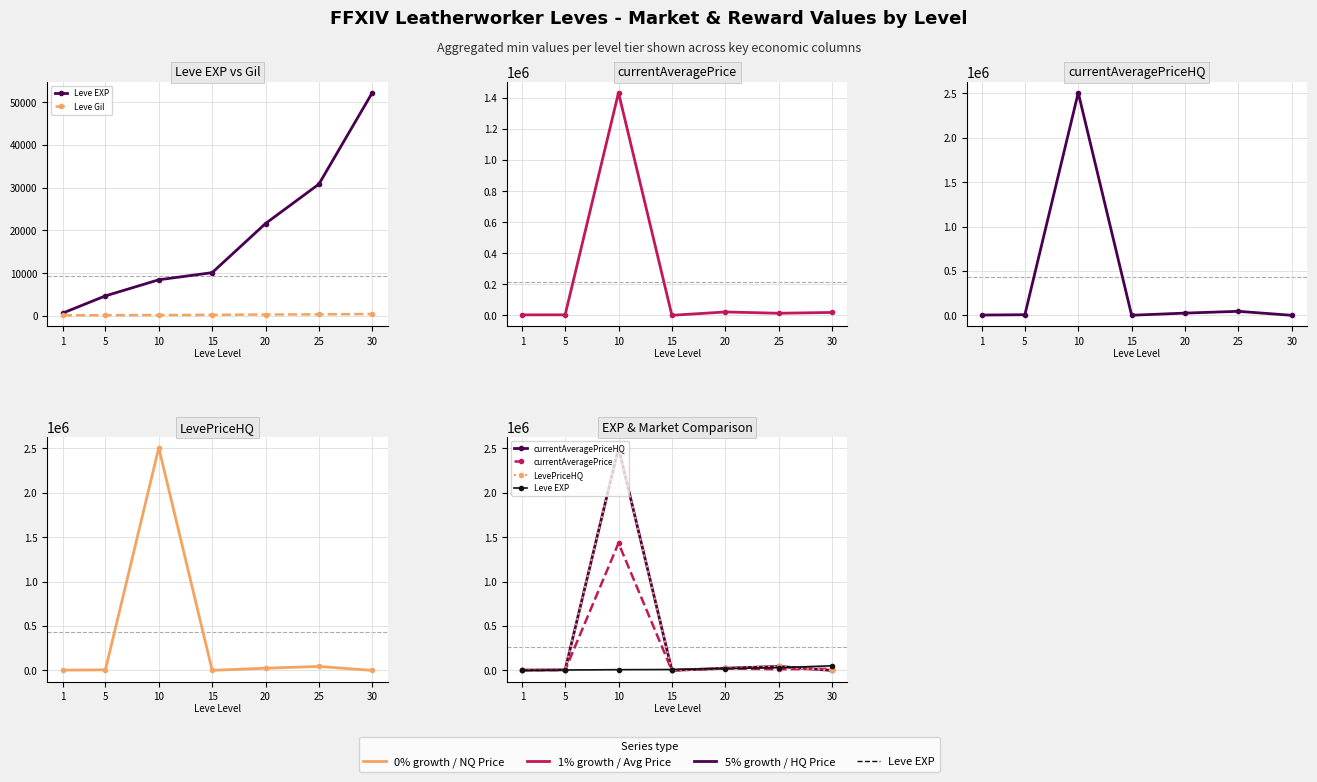

True or false: LevePriceHQ and currentAveragePriceHQ intersect in this chart.

False